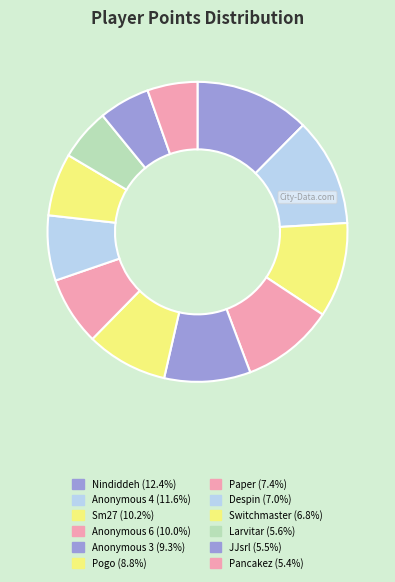

How much of the chart is everything except Despin?

93.0%